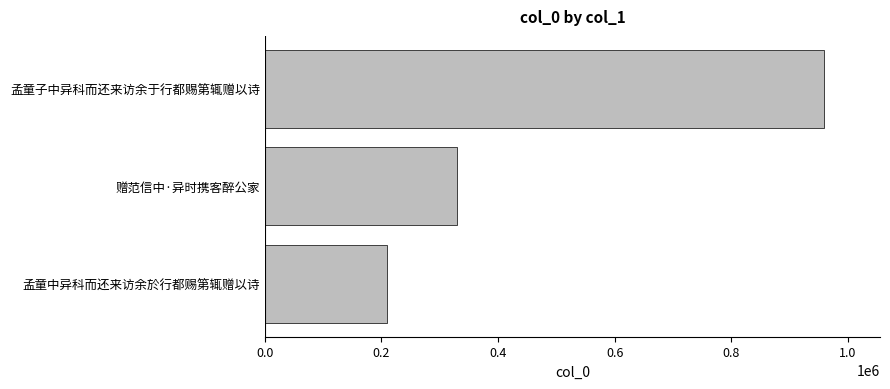

Where is the data nearest to the value 584082?

赠范信中·异时携客醉公家